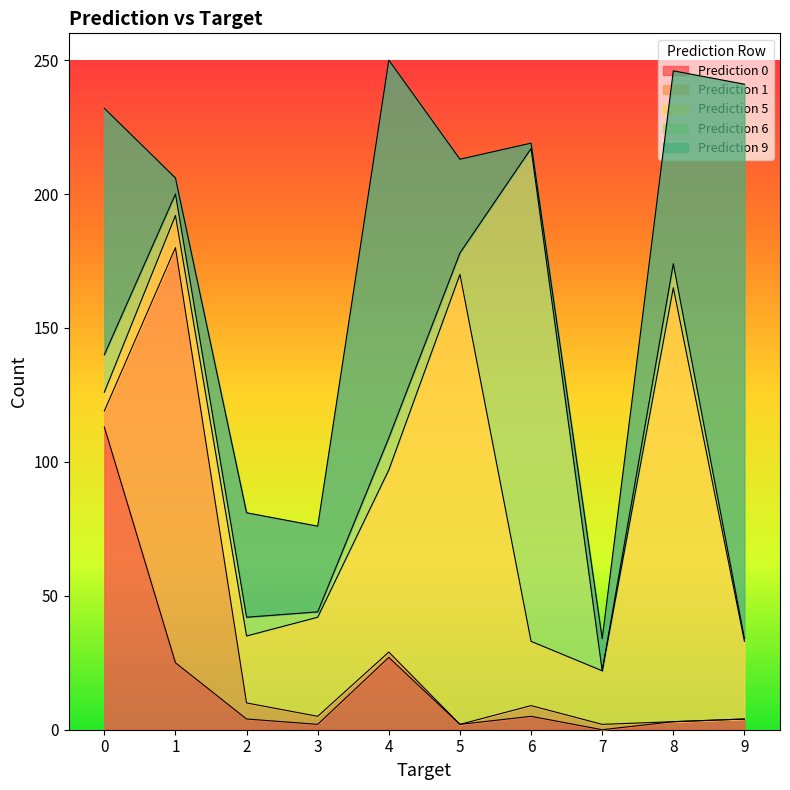

True or false: Prediction 6 has more than 0 interior local peaks.

True